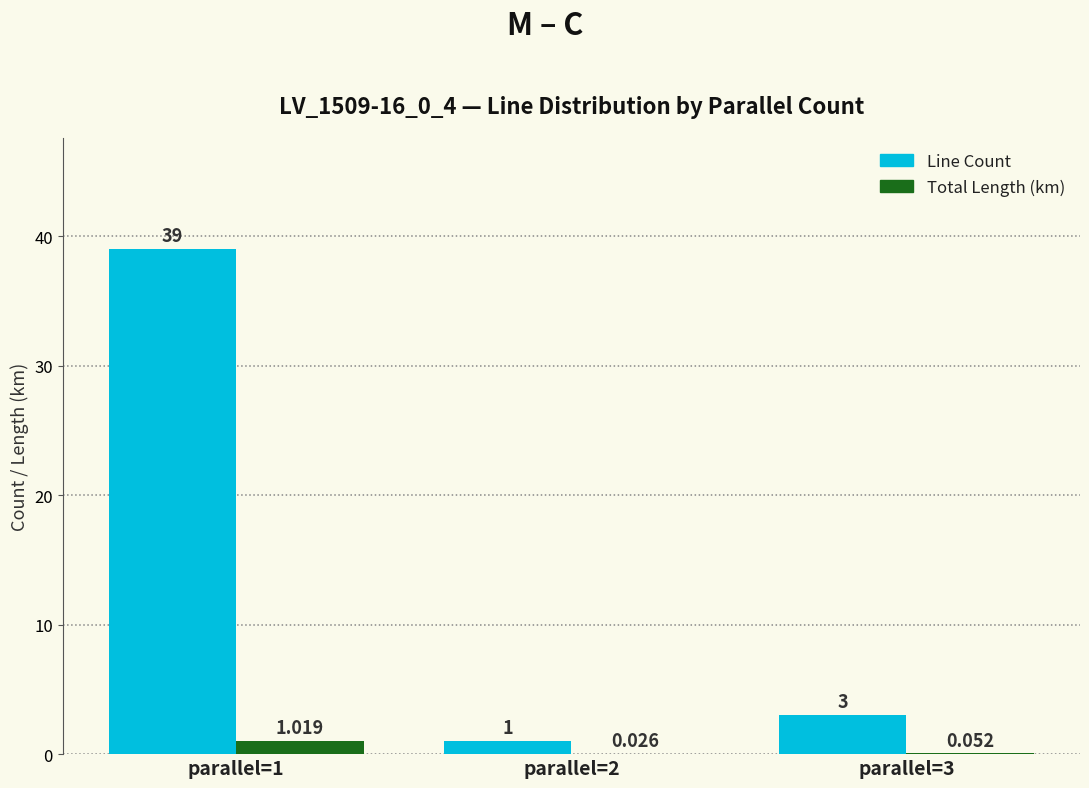

What is the sum of all Total Length (km) values?

1.1